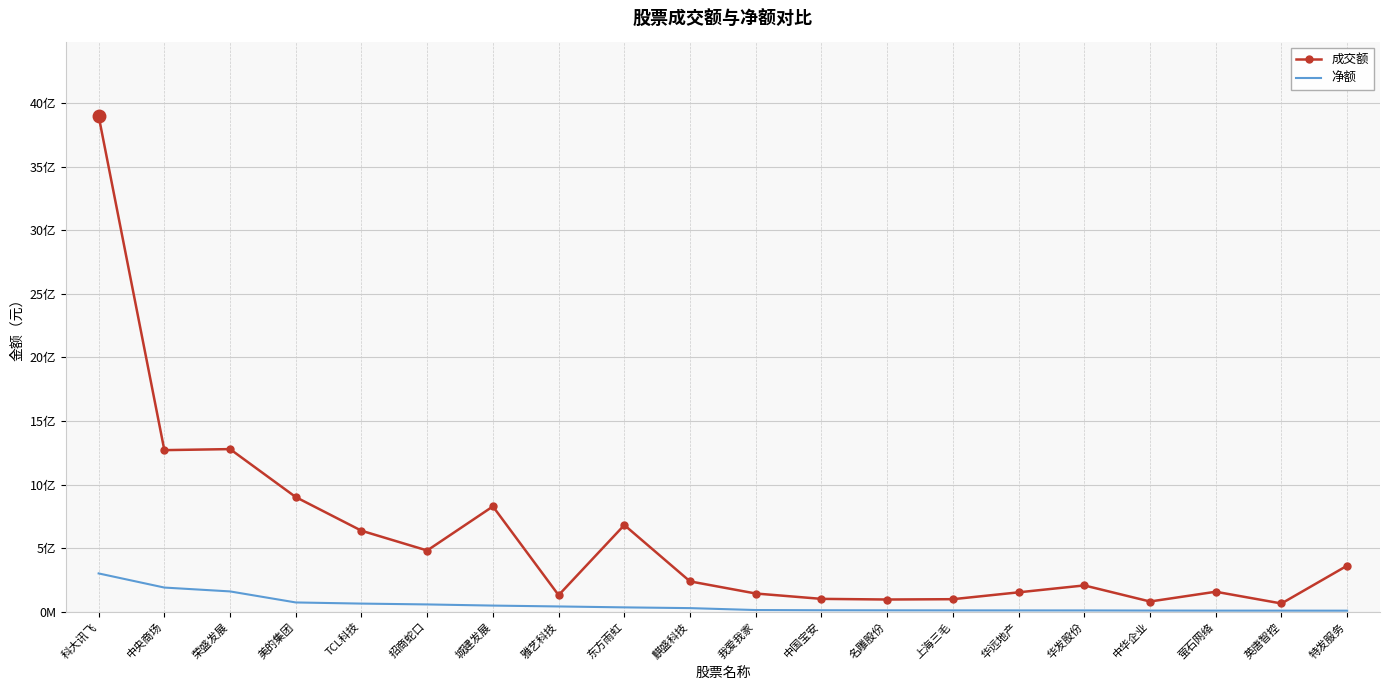

What are all the series names shown in the legend?

成交额, 净额